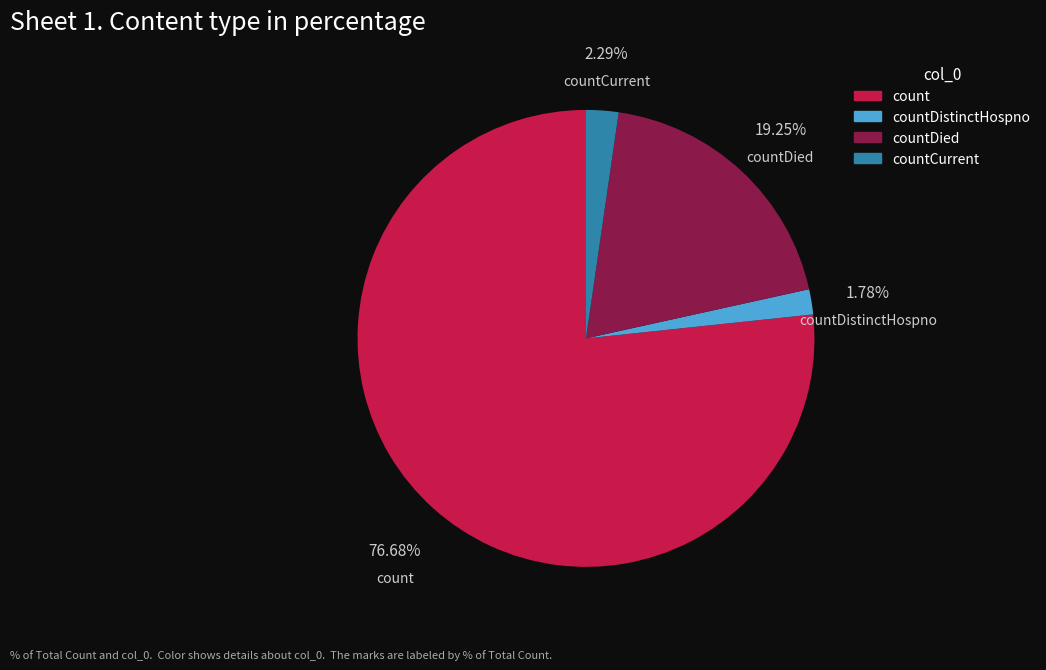

Does count represent more than half of the total?

Yes